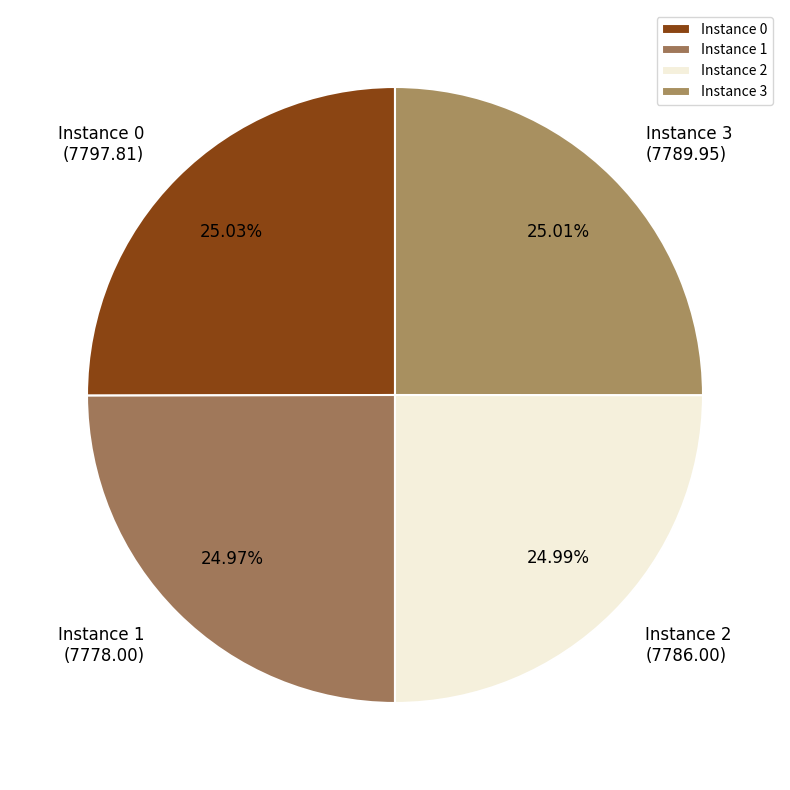

Combined, do Instance 0 and Instance 3 account for over 50%?

Yes